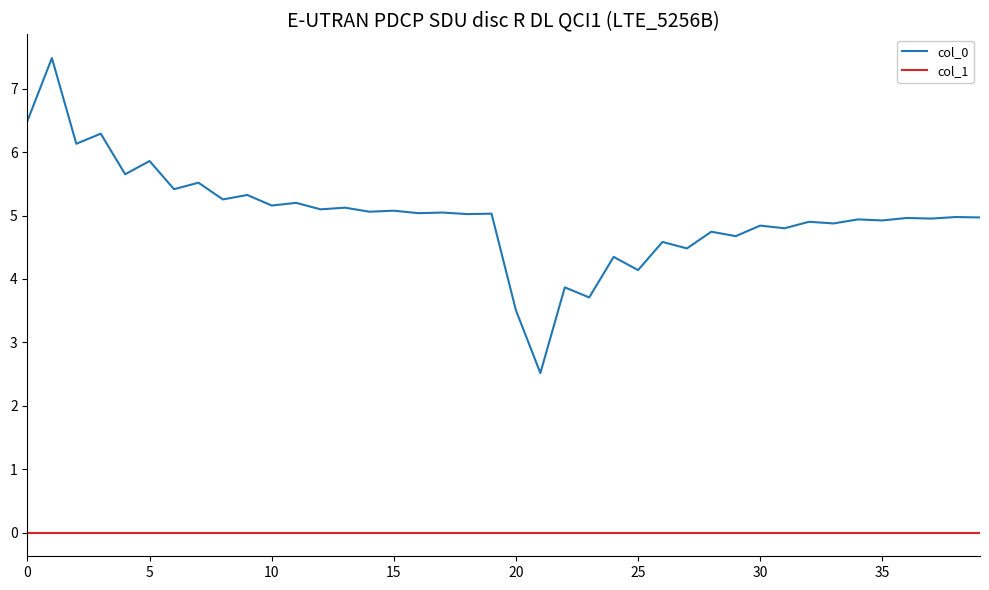

How many categories are shown in the chart?

40